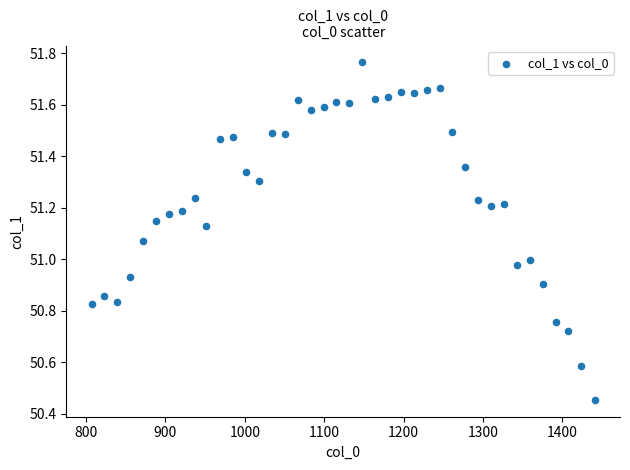

What is the range of X values (max minus min)?

634.1